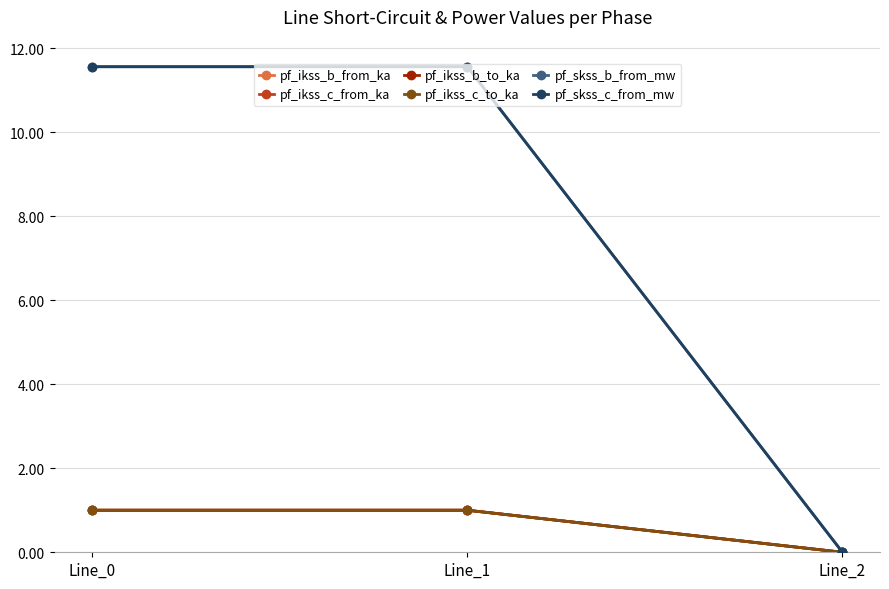

Reading right to left, what are all the values shown in this chart?

pf_ikss_b_from_ka: Line_2=0.0	Line_1=1.0	Line_0=1.0
pf_ikss_c_from_ka: Line_2=0.0	Line_1=1.0	Line_0=1.0
pf_ikss_b_to_ka: Line_2=0.0	Line_1=1.0	Line_0=1.0
pf_ikss_c_to_ka: Line_2=0.0	Line_1=1.0	Line_0=1.0
pf_skss_b_from_mw: Line_2=0.0	Line_1=11.6	Line_0=11.6
pf_skss_c_from_mw: Line_2=0.0	Line_1=11.6	Line_0=11.6